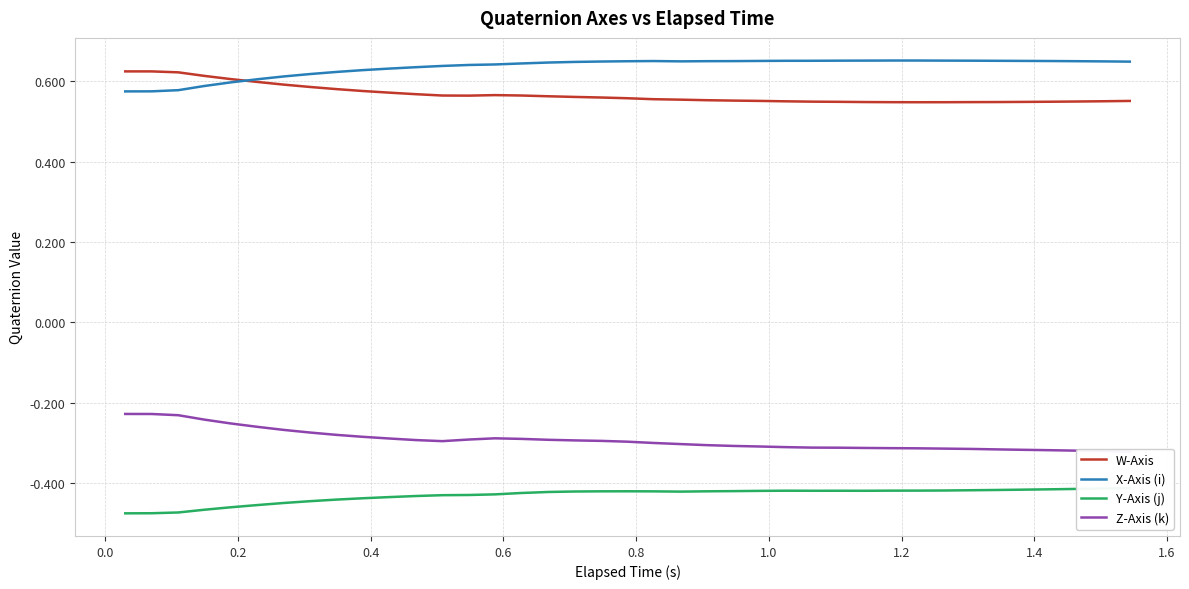

Which series has the widest spread of values?

Z-Axis (k)